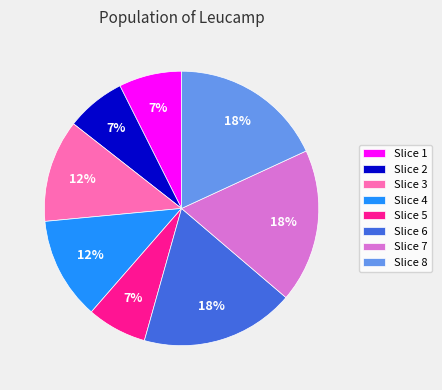

To the nearest percent, what portion does Slice 4 represent?

12%